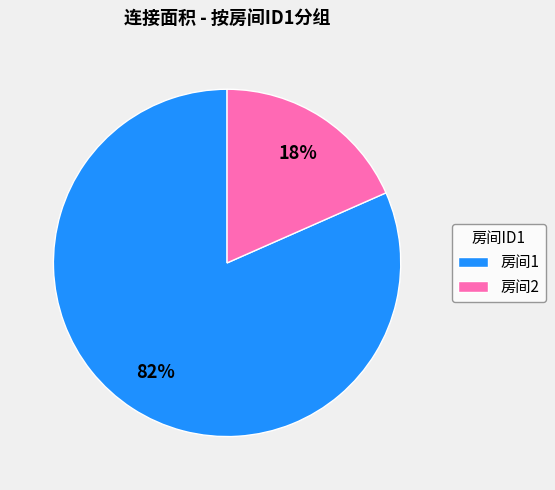

Is the sum of 房间2 and 房间1 greater than half?

Yes